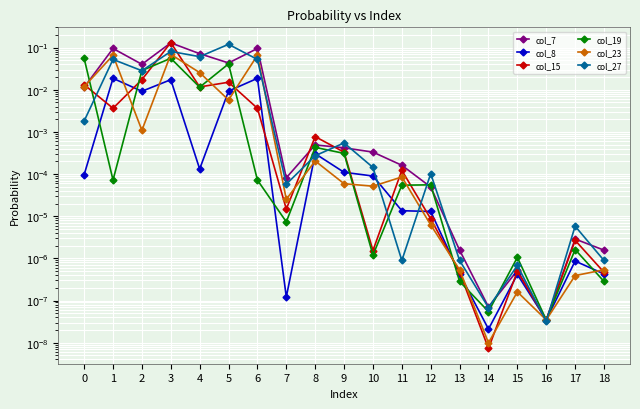

How many categories are shown in the chart?

19